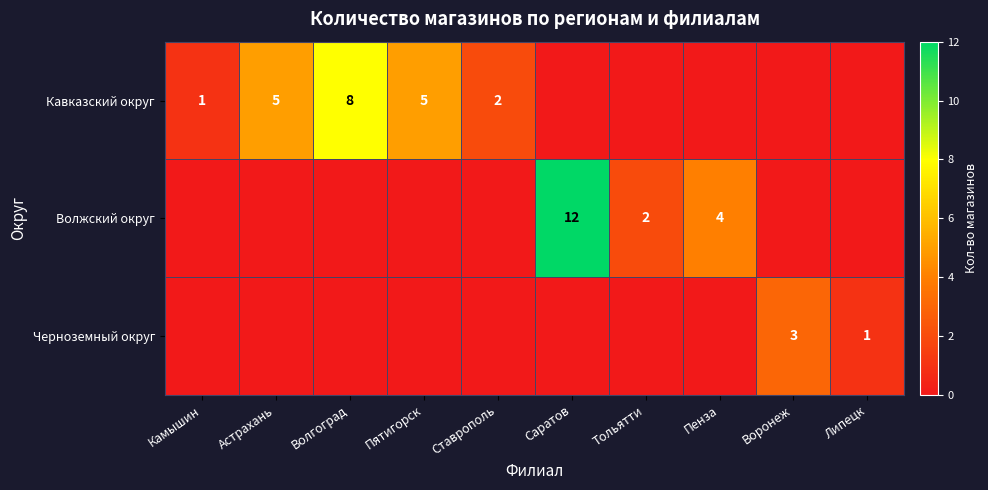

Is it true that Кавказский округ equals 5 at Пятигорск?

True